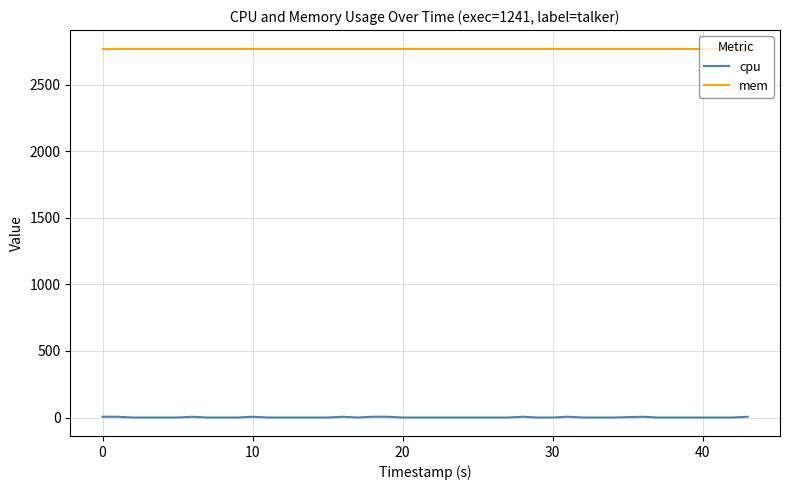

Which series has the largest range (max minus min)?

cpu